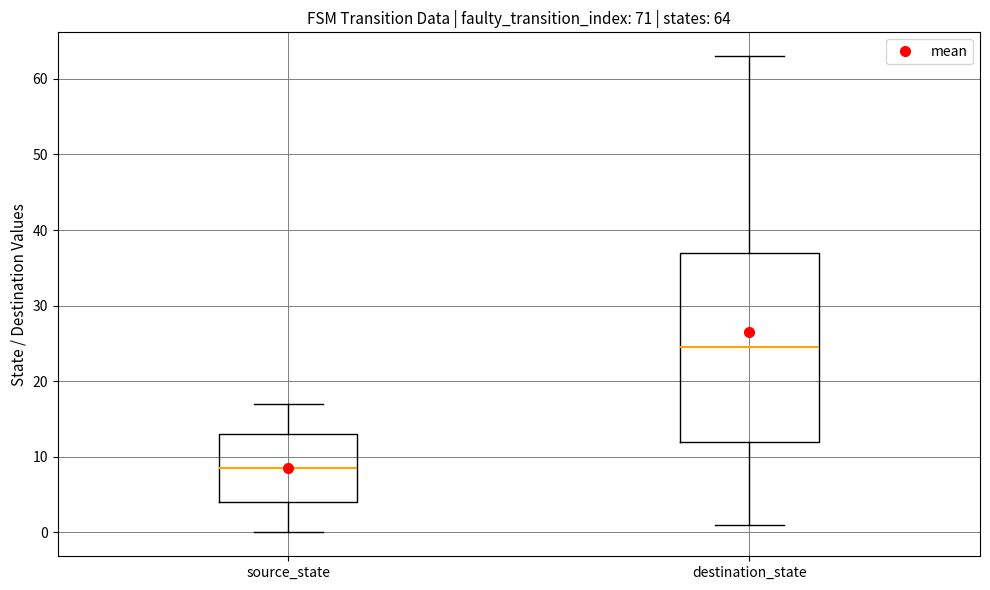

Which box has the lowest median line?

source_state